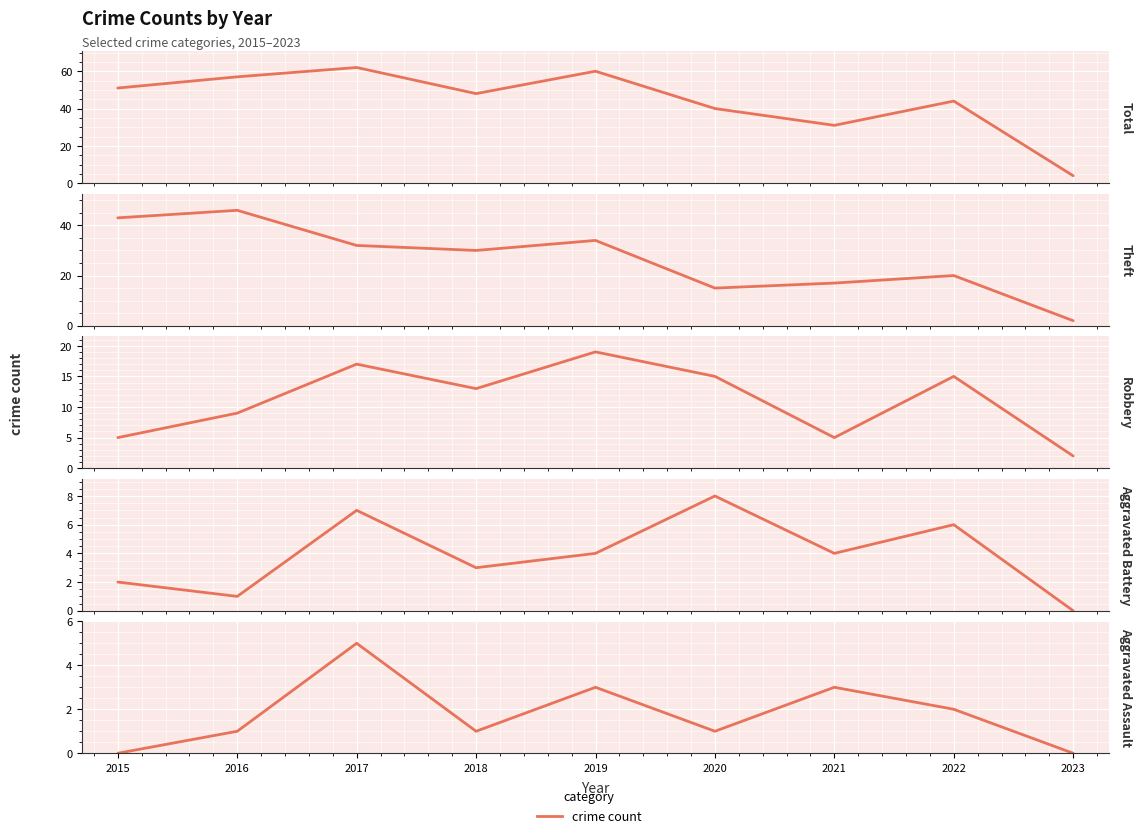

Reading left to right, list all the values displayed in this chart.

Total: 2015=51	2016=57	2017=62	2018=48	2019=60	2020=40	2021=31	2022=44	2023=4
Theft: 2015=43	2016=46	2017=32	2018=30	2019=34	2020=15	2021=17	2022=20	2023=2
Robbery: 2015=5	2016=9	2017=17	2018=13	2019=19	2020=15	2021=5	2022=15	2023=2
Aggravated Battery: 2015=2	2016=1	2017=7	2018=3	2019=4	2020=8	2021=4	2022=6	2023=0
Aggravated Assault: 2015=0	2016=1	2017=5	2018=1	2019=3	2020=1	2021=3	2022=2	2023=0